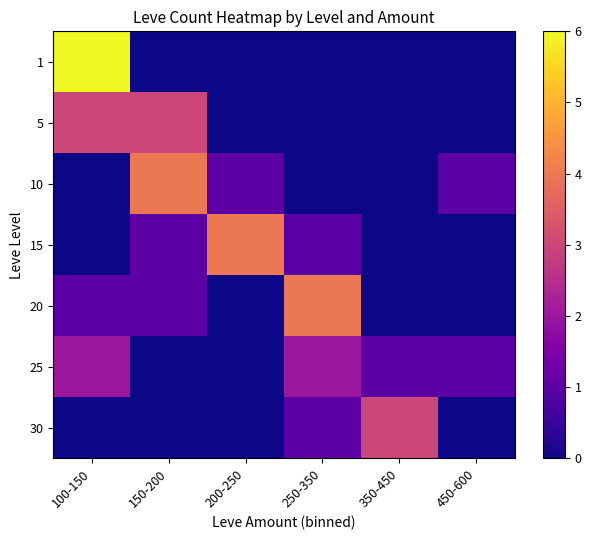

Which has a higher value, 100-150 or 350-450?

100-150